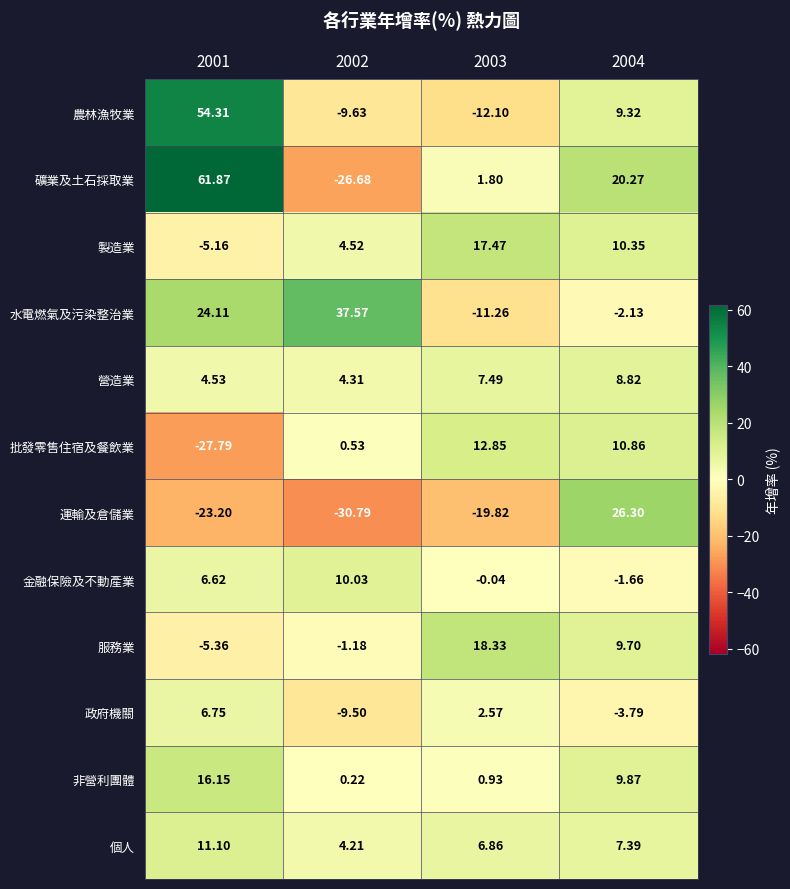

At 2003, list the series in order from largest to smallest.

服務業, 製造業, 批發零售住宿及餐飲業, 營造業, 個人, 政府機關, 礦業及土石採取業, 非營利團體, 金融保險及不動產業, 水電燃氣及污染整治業, 農林漁牧業, 運輸及倉儲業